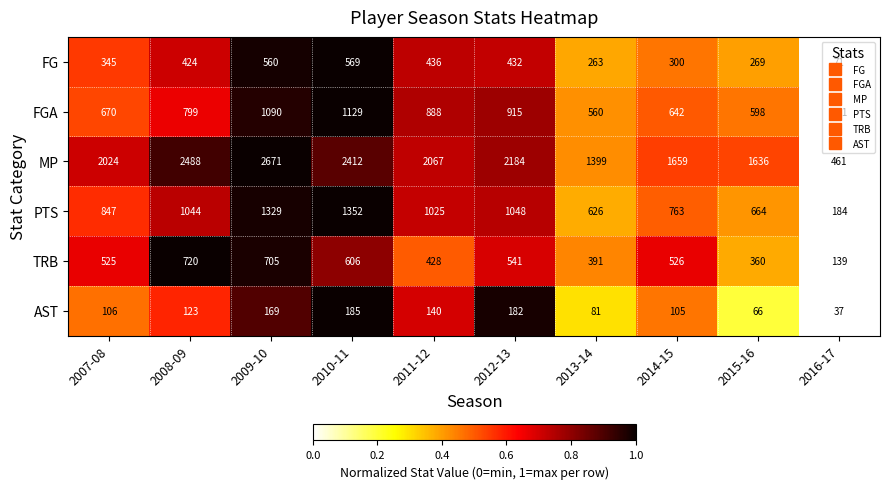

Which series has the widest spread of values?

MP